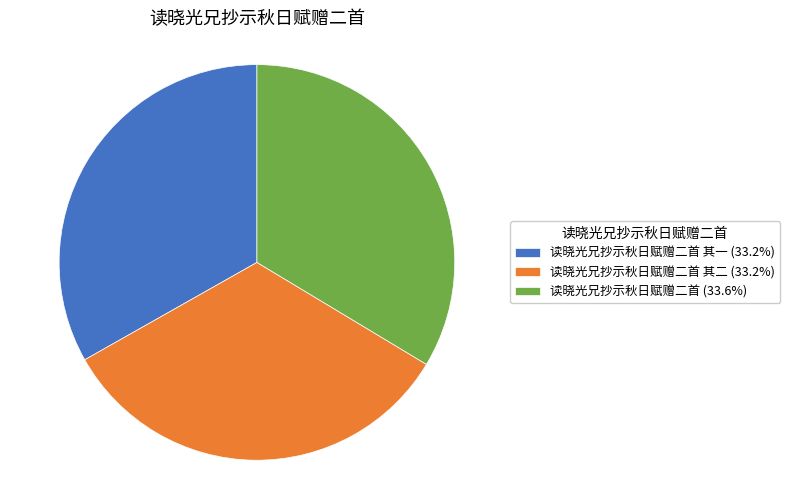

What is the ratio of the value at 读晓光兄抄示秋日赋赠二首 其二 (33.2%) to the value at 读晓光兄抄示秋日赋赠二首 其一 (33.2%)?

1.0